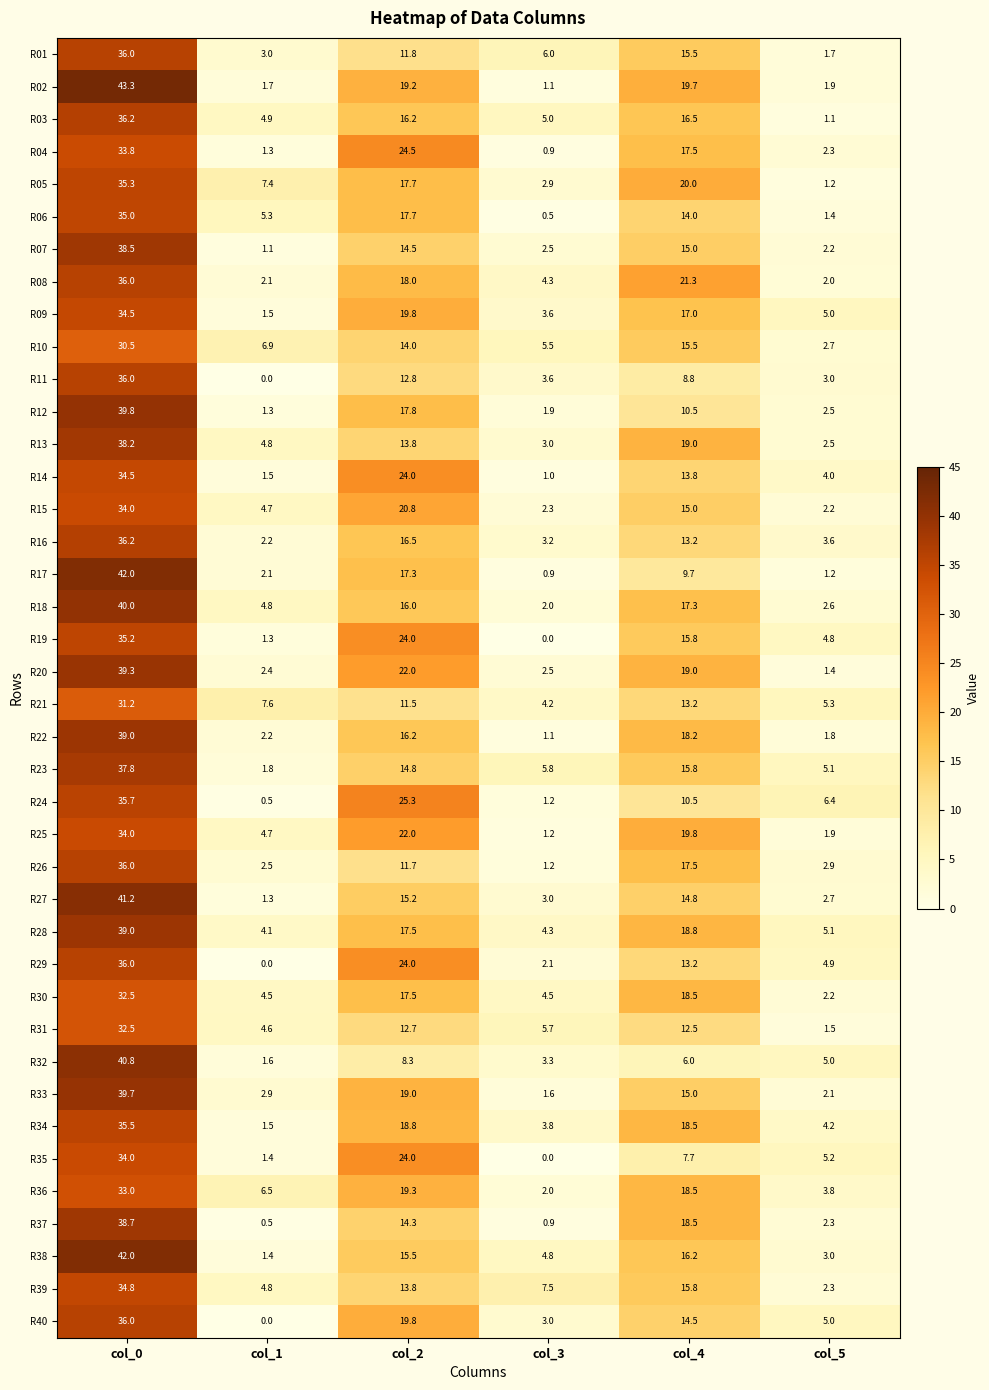

True or false: R09 has a value of 1.5 at col_1.

True